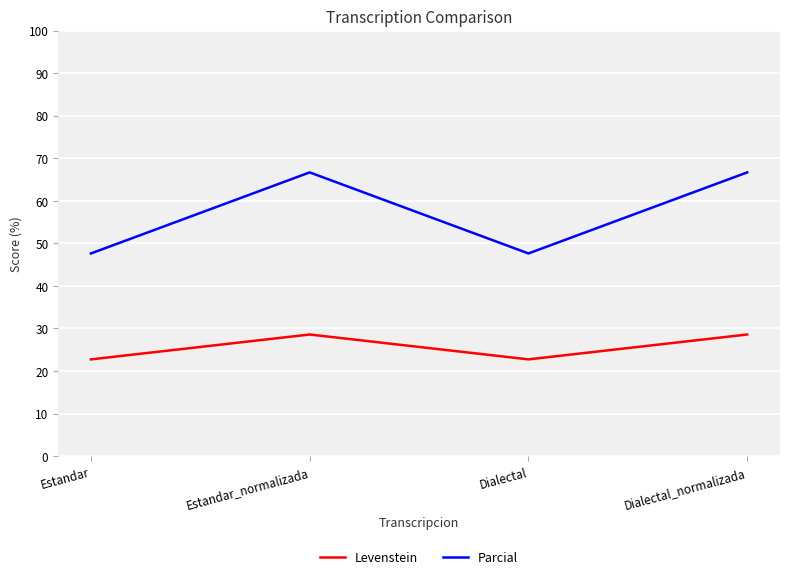

What is the difference between the maximum and minimum values in the Levenstein series?

5.8